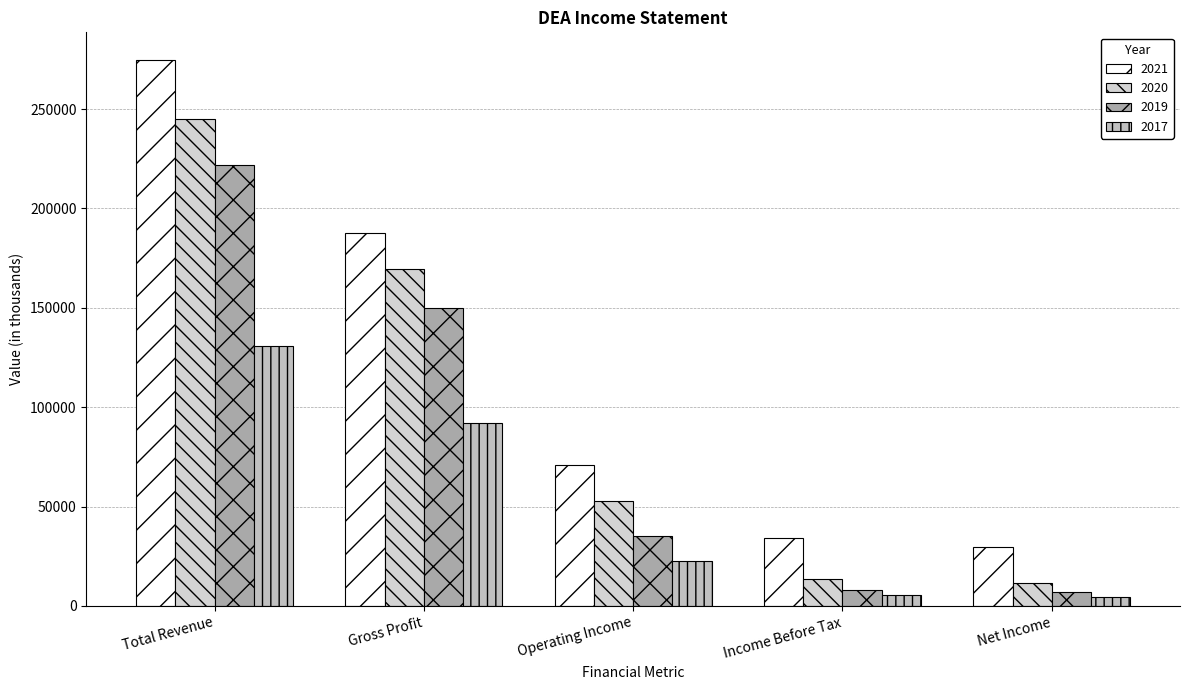

How many distinct data groups are displayed?

4